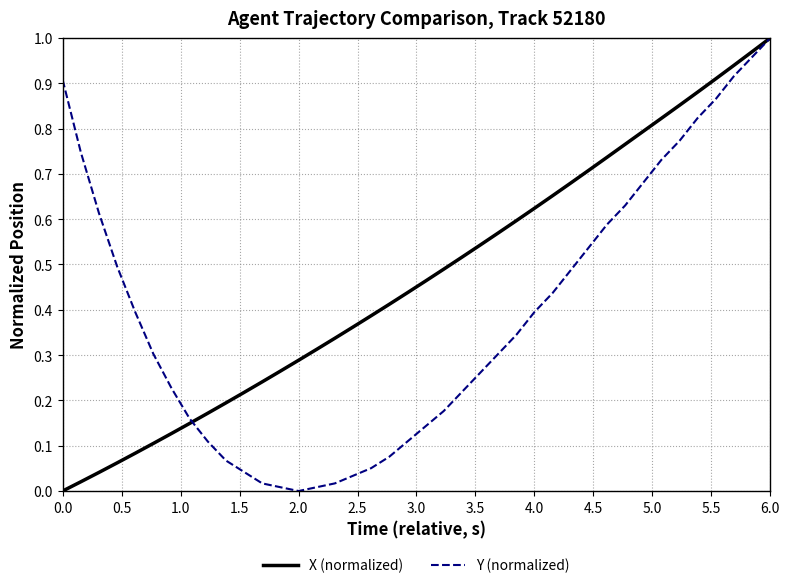

Which series has the largest total across all categories?

X (normalized)